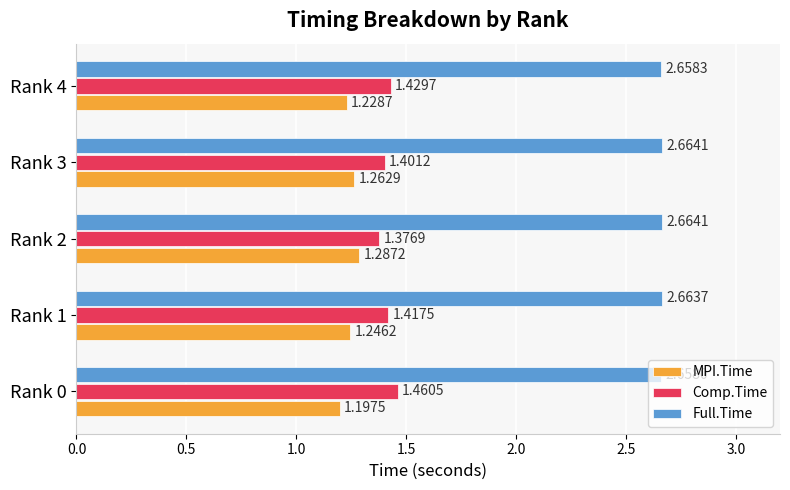

At Rank 0, list the series in order from largest to smallest.

Full.Time, Comp.Time, MPI.Time